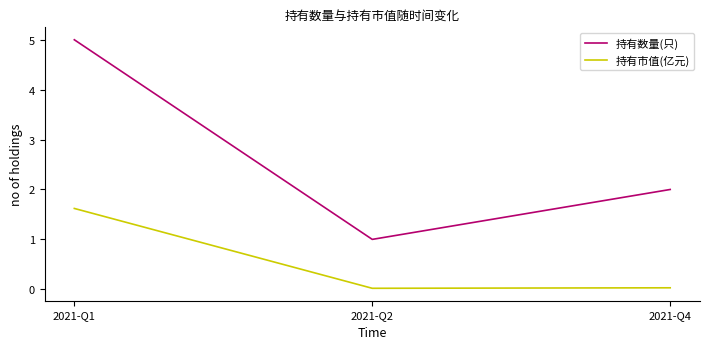

Which series has the largest total across all categories?

持有数量(只)